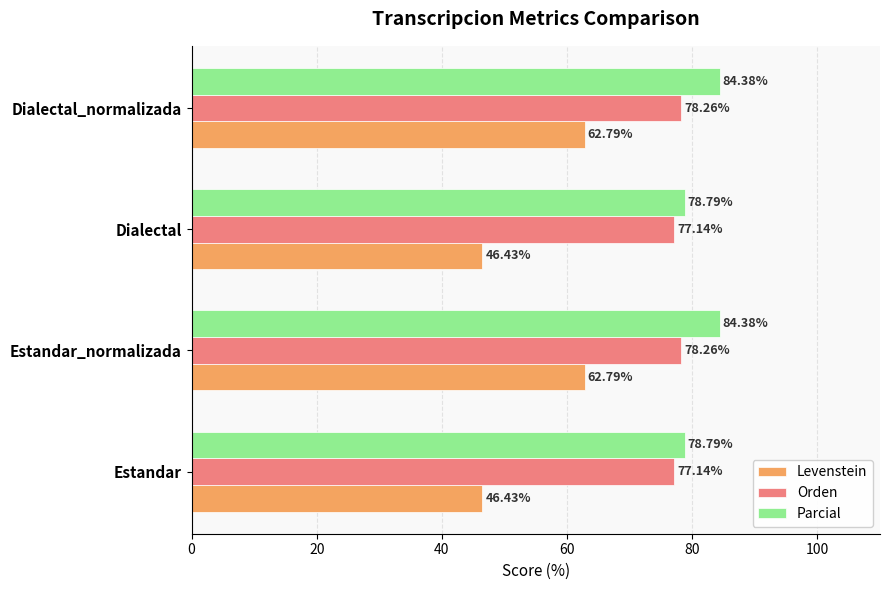

What is the highest value of the Orden series?

78.3